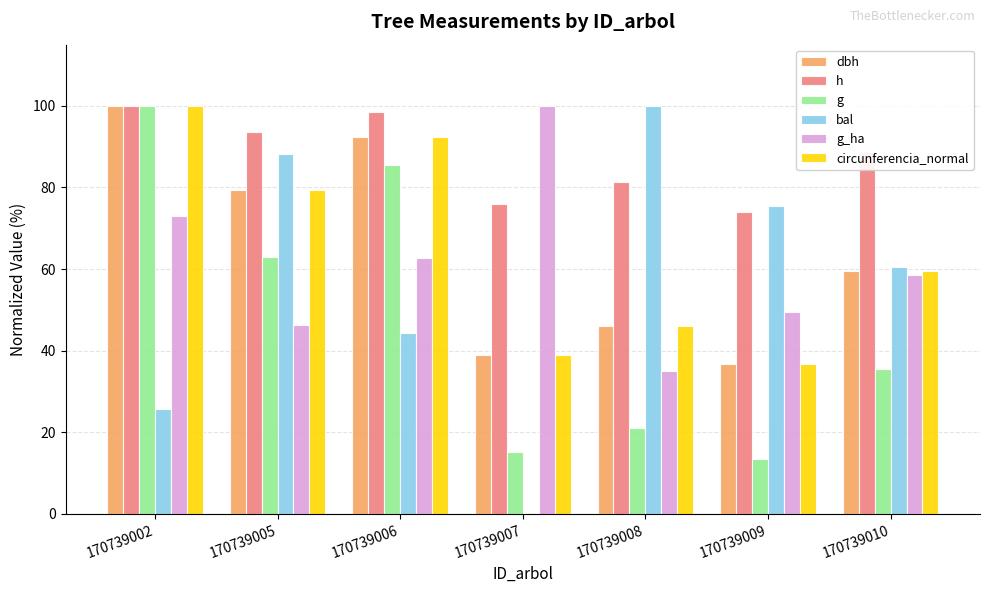

At which label is circunferencia_normal closest to 68?

170739010